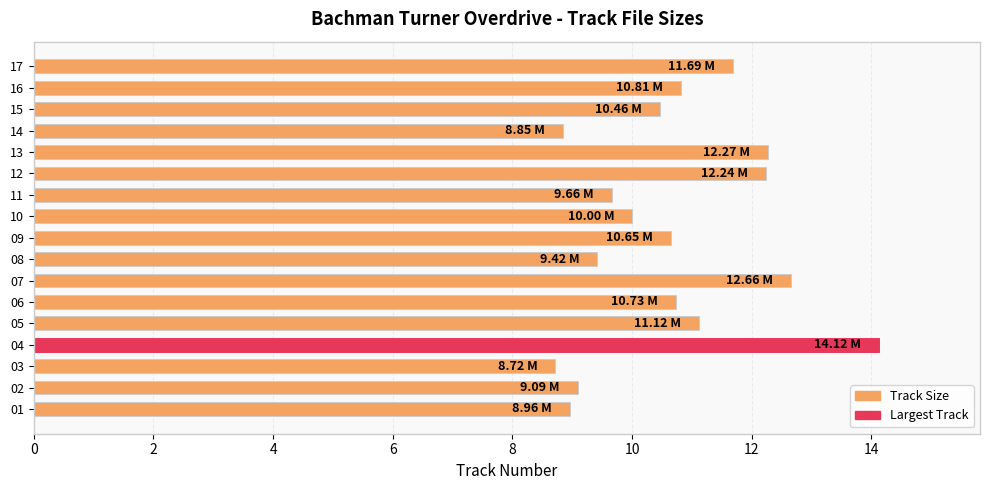

What is the change in value from 04 to 12?

-1.9